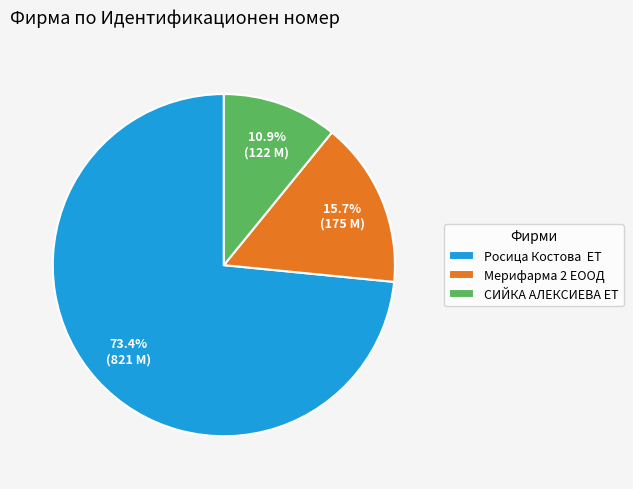

What portion of the pie excludes СИЙКА АЛЕКСИЕВА ЕТ?

89.1%